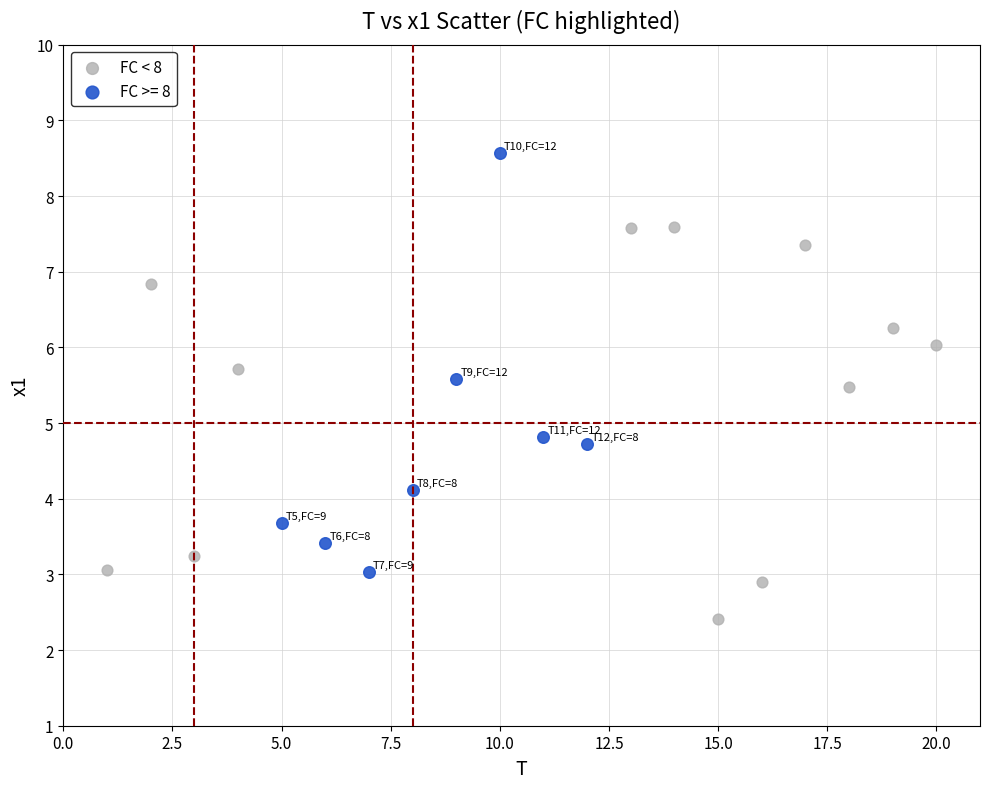

Which series contains the lowest Y value?

FC < 8